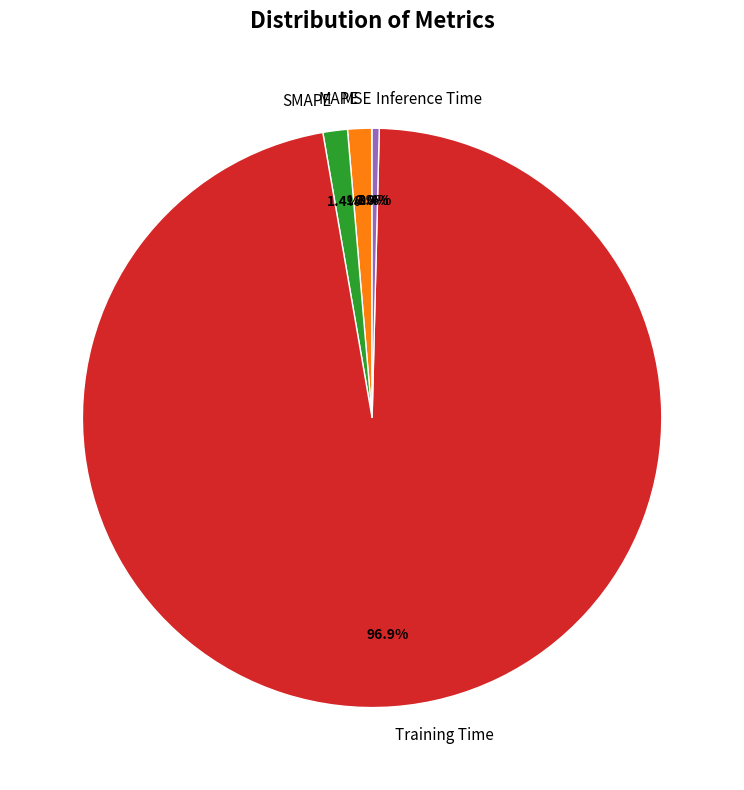

How much of the chart is everything except Training Time?

3.1%